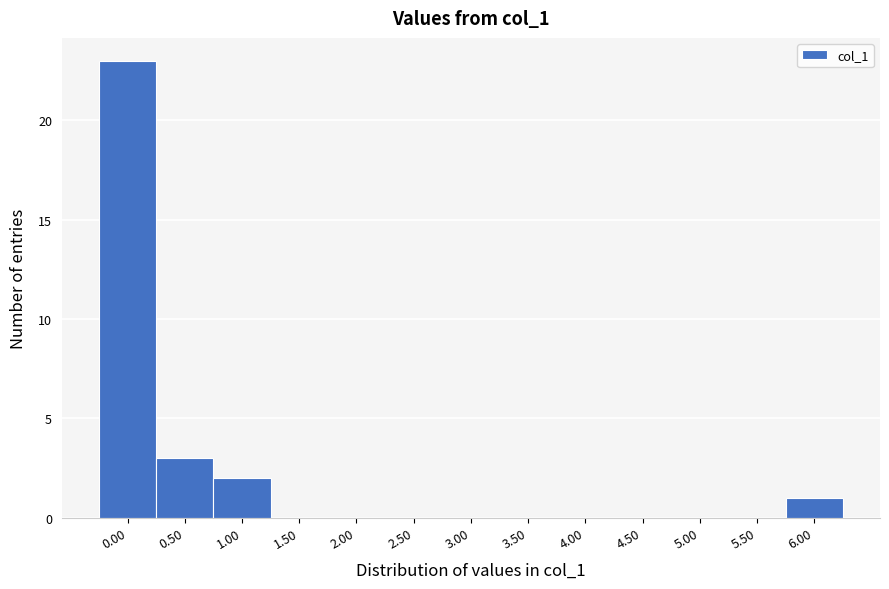

Reading left to right, what are all the values shown in this chart?

0.00=23	0.50=3	1.00=2	1.50=0	2.00=0	2.50=0	3.00=0	3.50=0	4.00=0	4.50=0	5.00=0	5.50=0	6.00=1